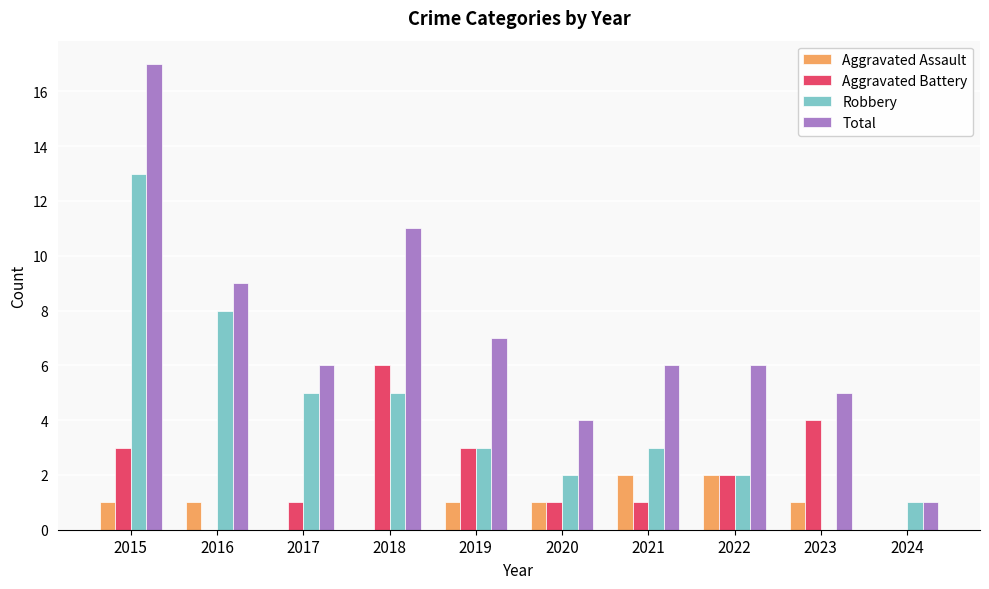

True or false: Aggravated Battery has a value of 6 at 2018.

True